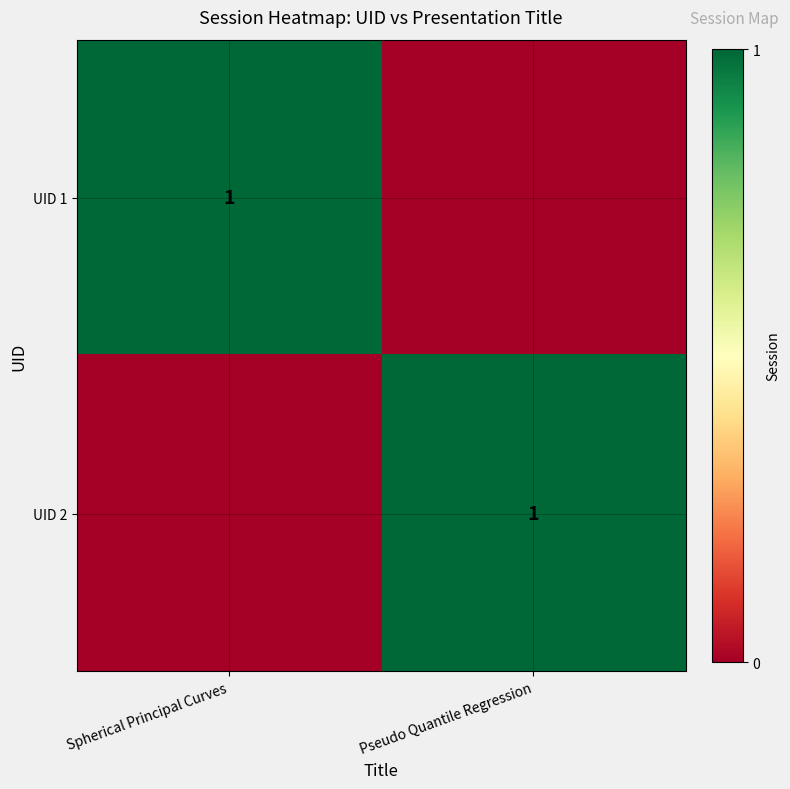

The value of UID 1 at Spherical Principal Curves is 0. True or false?

False